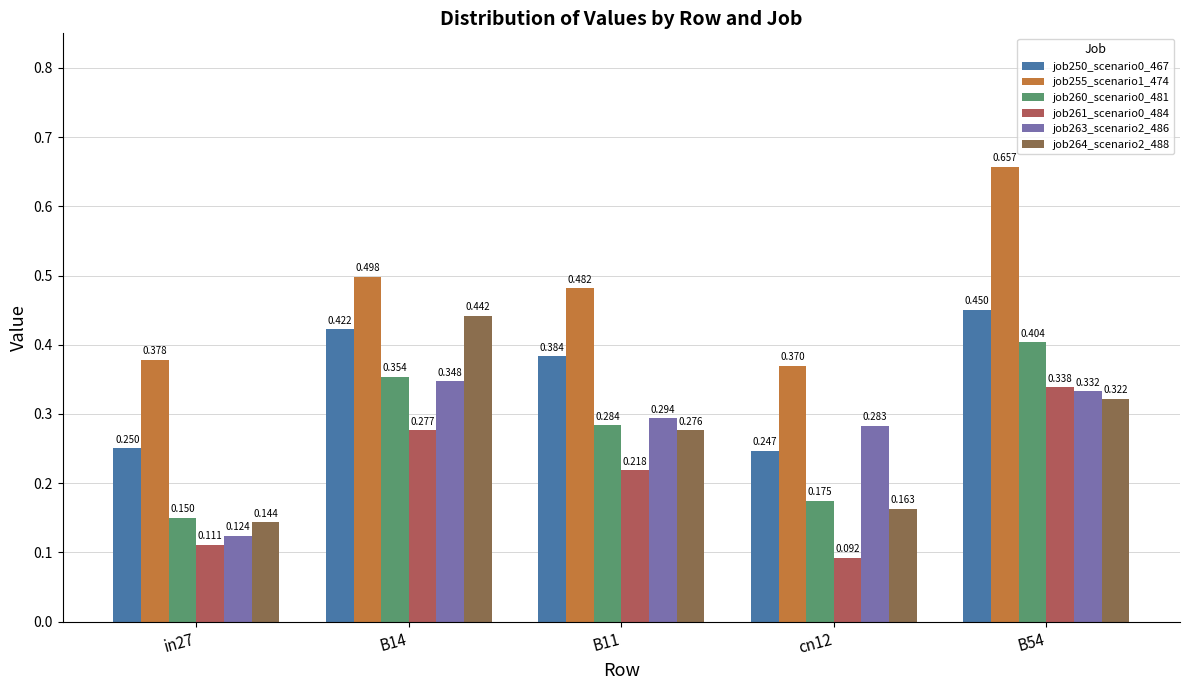

What is the label of the 5th bar from the left?

B54